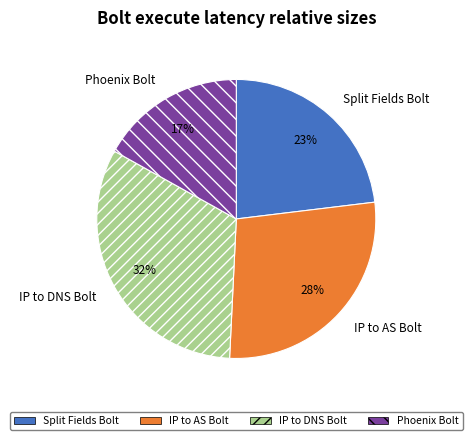

To the nearest percent, what is the average slice percentage?

25%